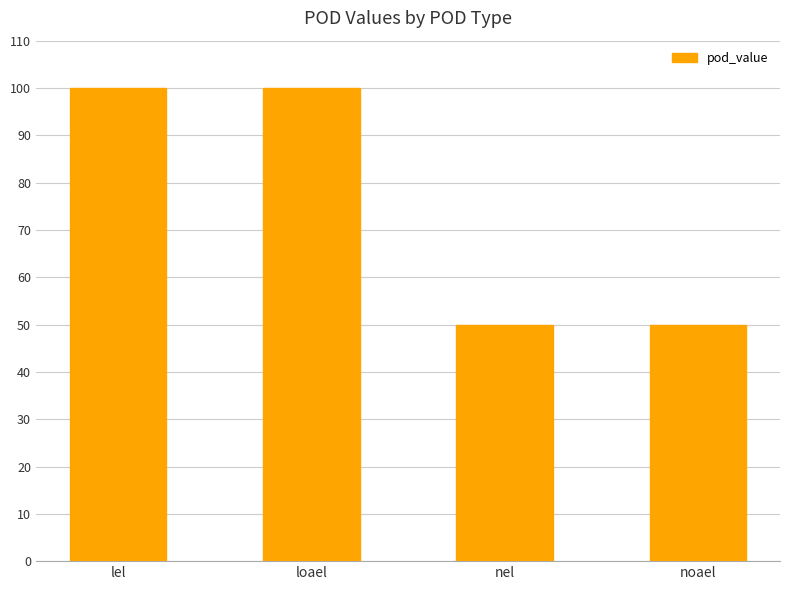

What is the minimum value shown in the chart?

50